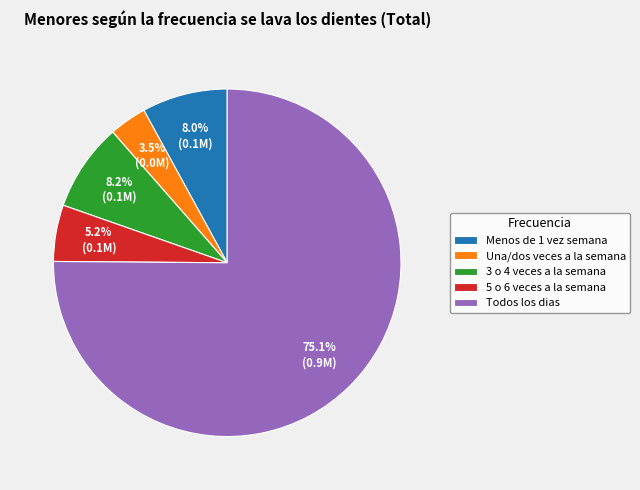

What percentage do Una/dos veces a la semana and Todos los dias together represent?

78.6%